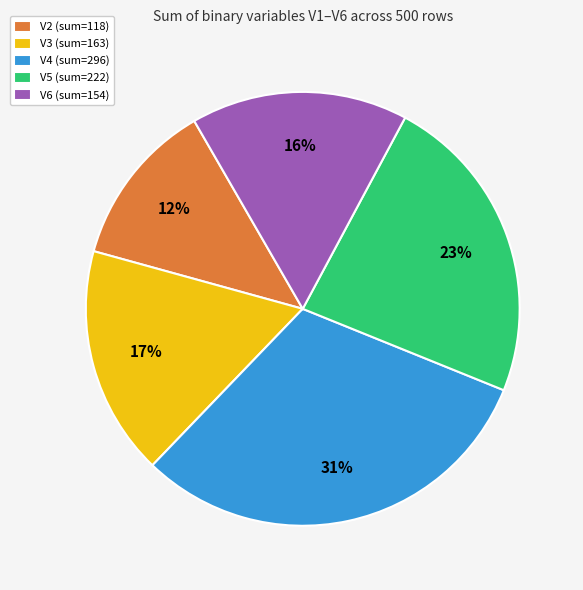

Is there a majority slice in this chart?

No